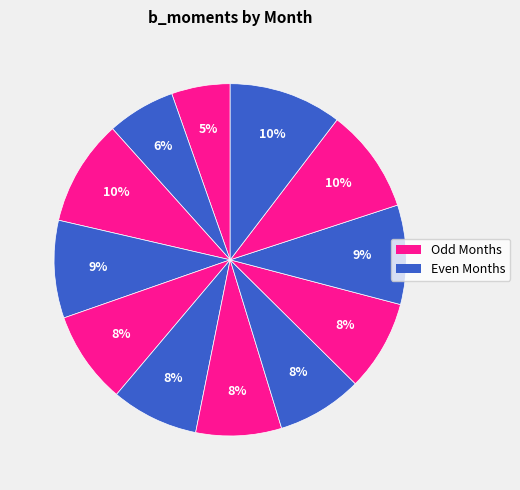

Rank the categories by value from lowest to highest.

5, 4, 2, 10, 3, 1, 12, 11, 8, 7, 9, 6